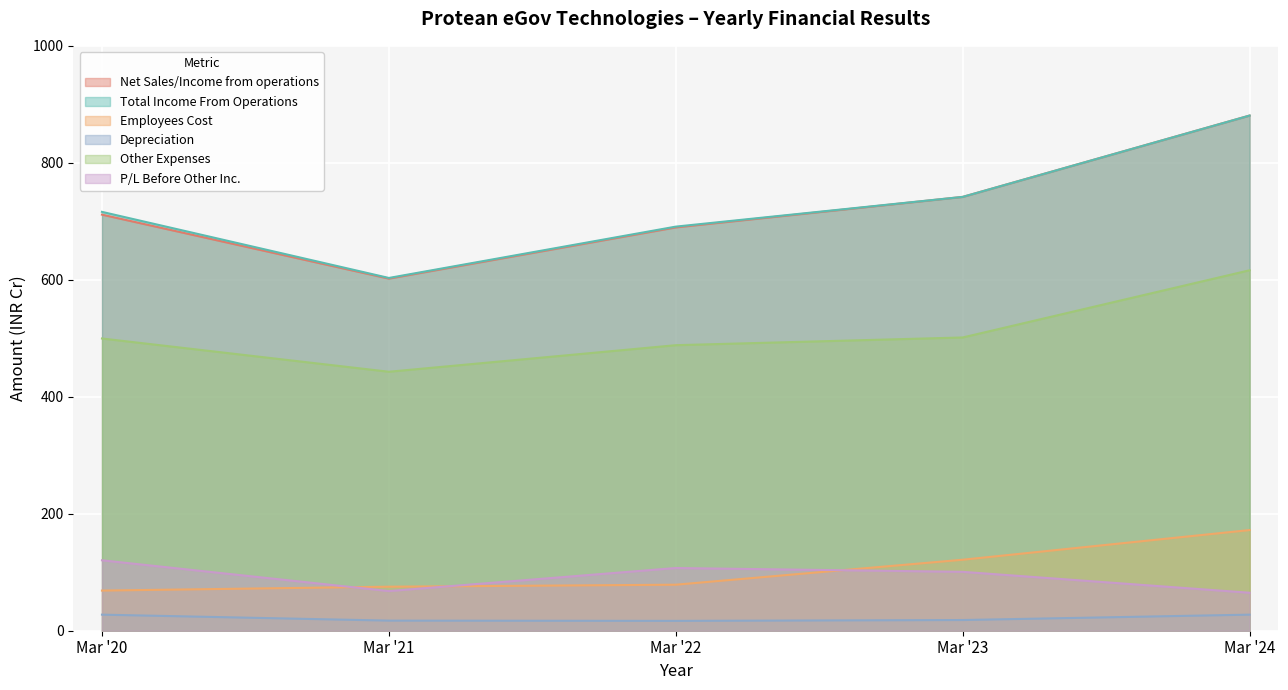

Which has a higher value, Mar '21 or Mar '20?

Mar '20